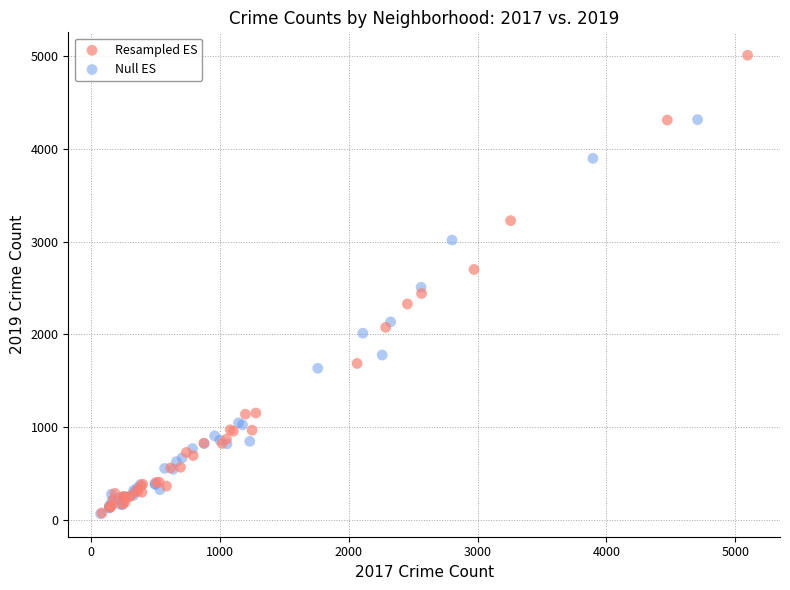

What are all the series names shown in the legend?

Resampled ES, Null ES